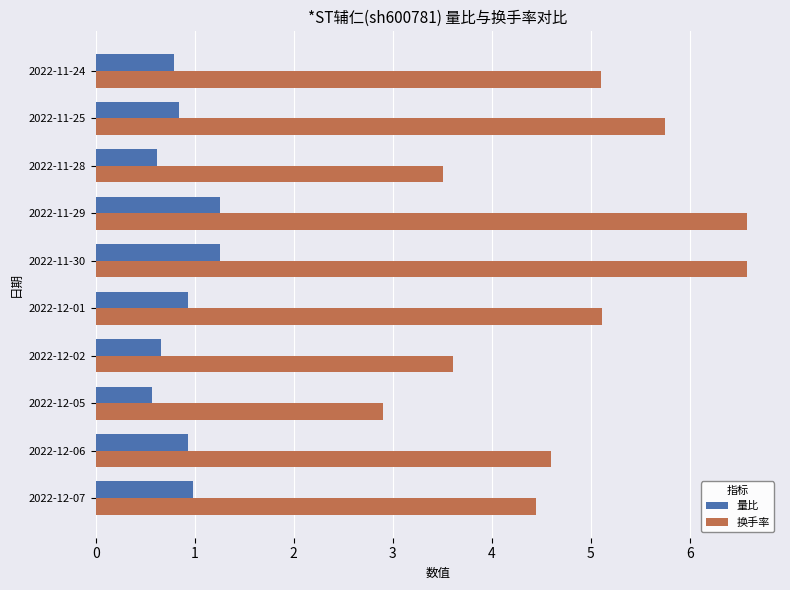

Is it true that 换手率 equals 1.2 at 2022-12-07?

False